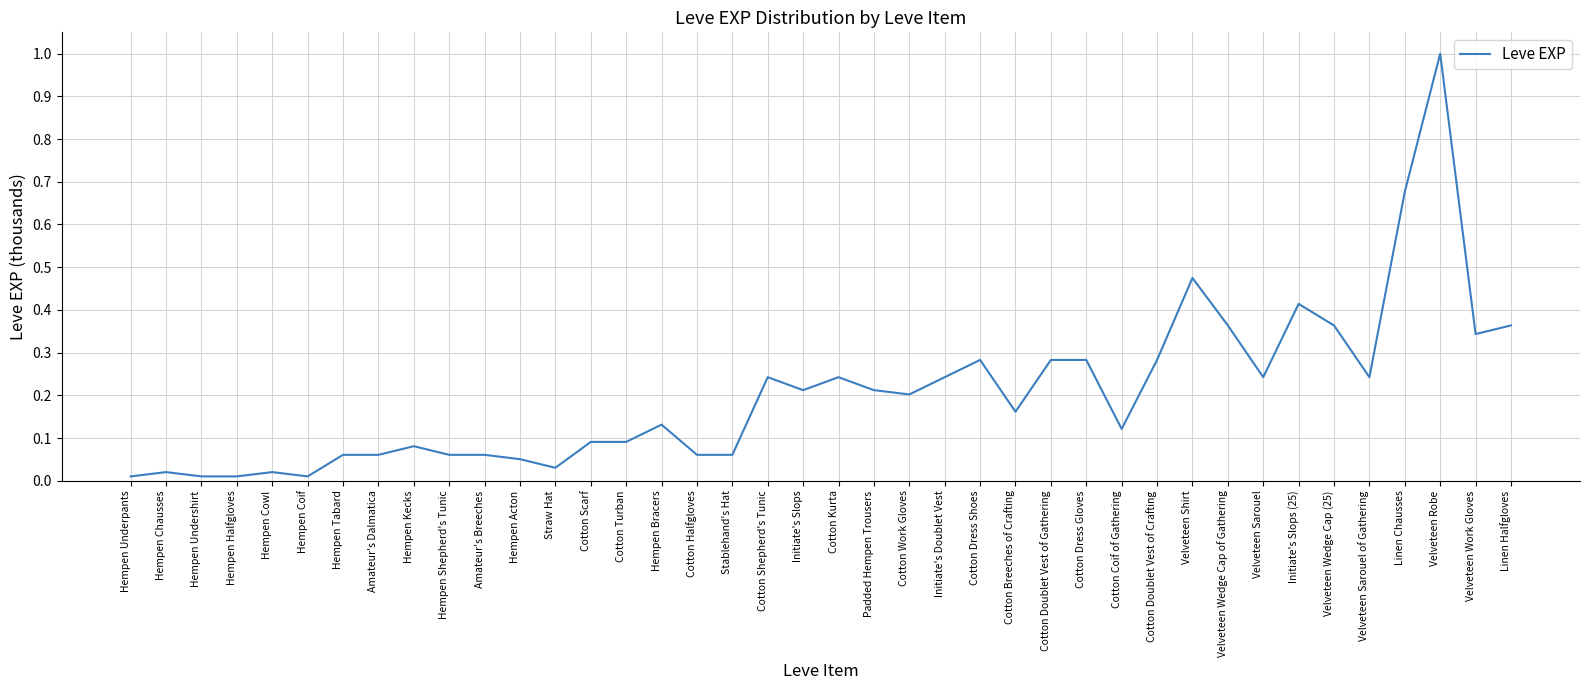

What position from the right is Hempen Kecks?

32